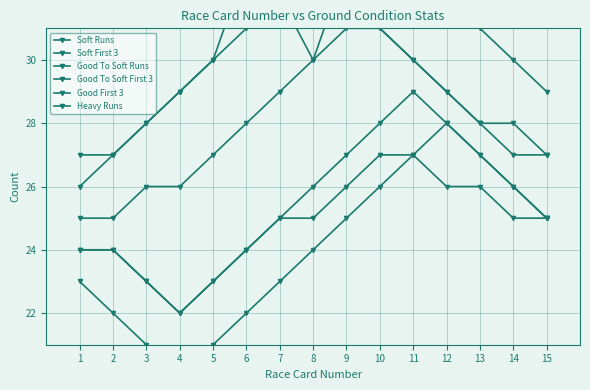

What is the maximum value shown in the chart?

34